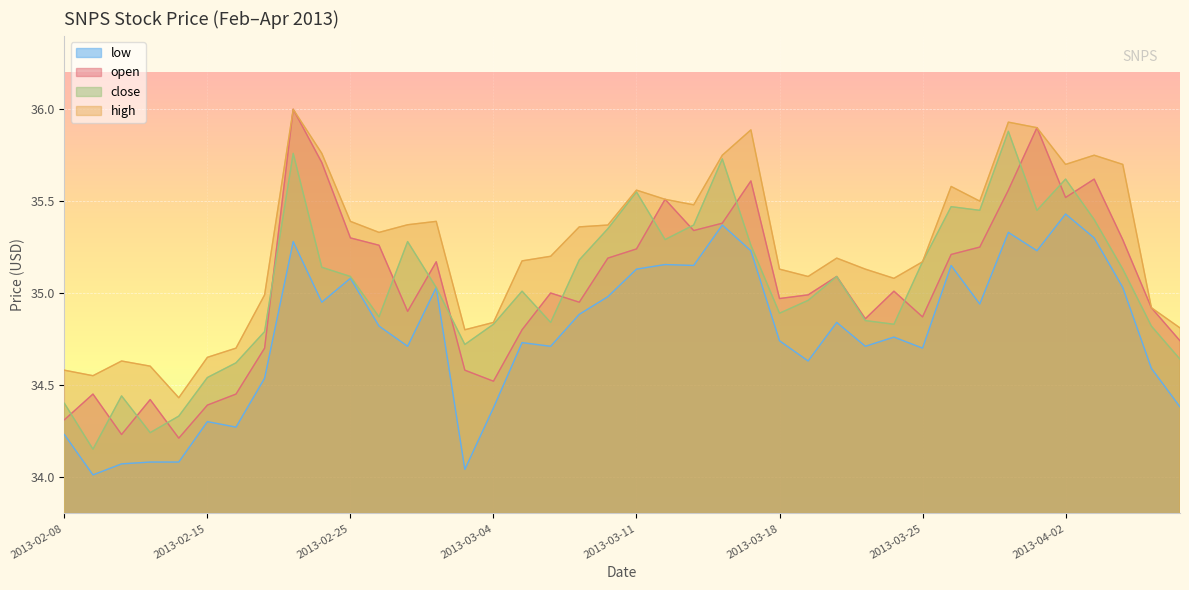

What is the sum of the close values at 2013-03-11 and 2013-04-02?

71.2